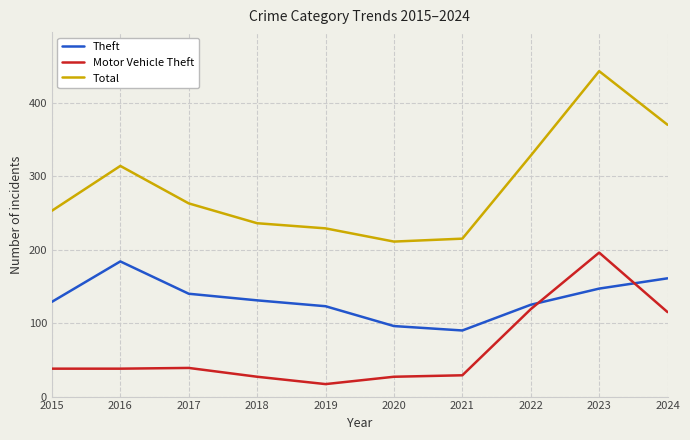

Read the Total value at 2017.

263